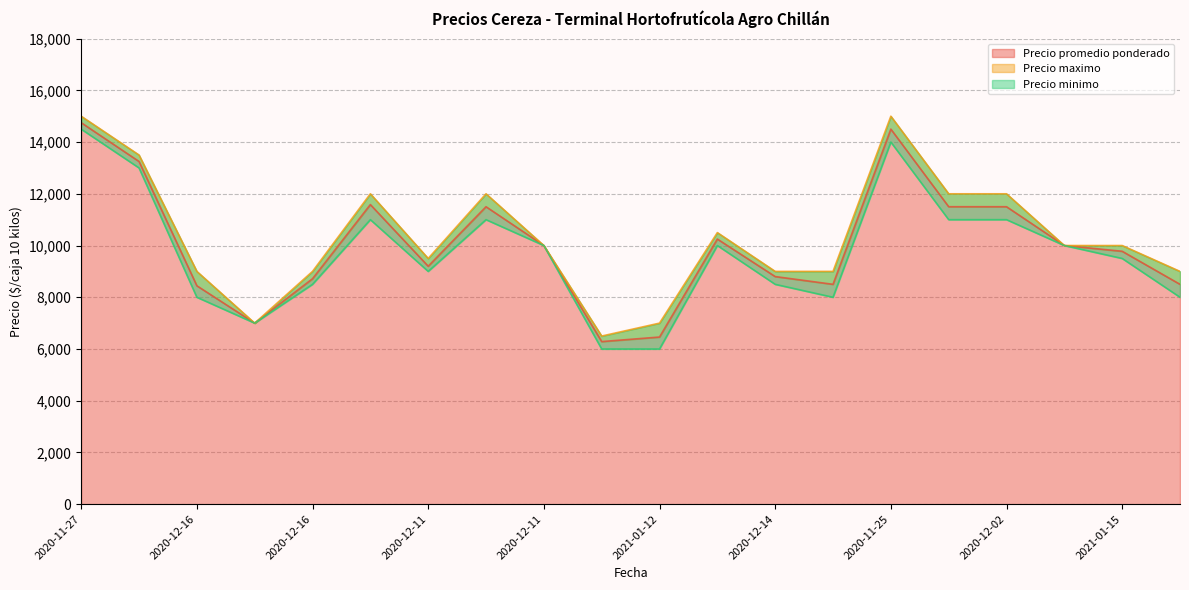

How many values in the Precio maximo series exceed 10000?

8